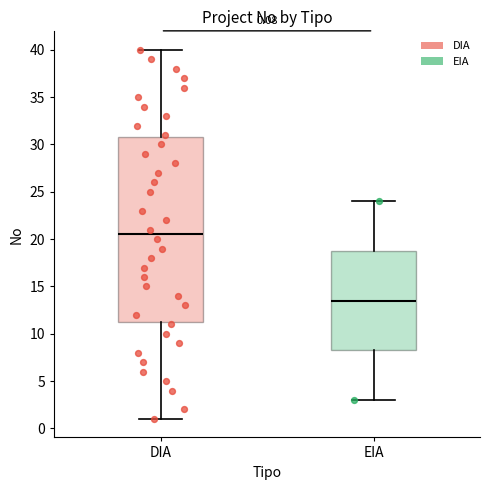

Which box is the tallest, from its lower edge to its upper edge?

DIA